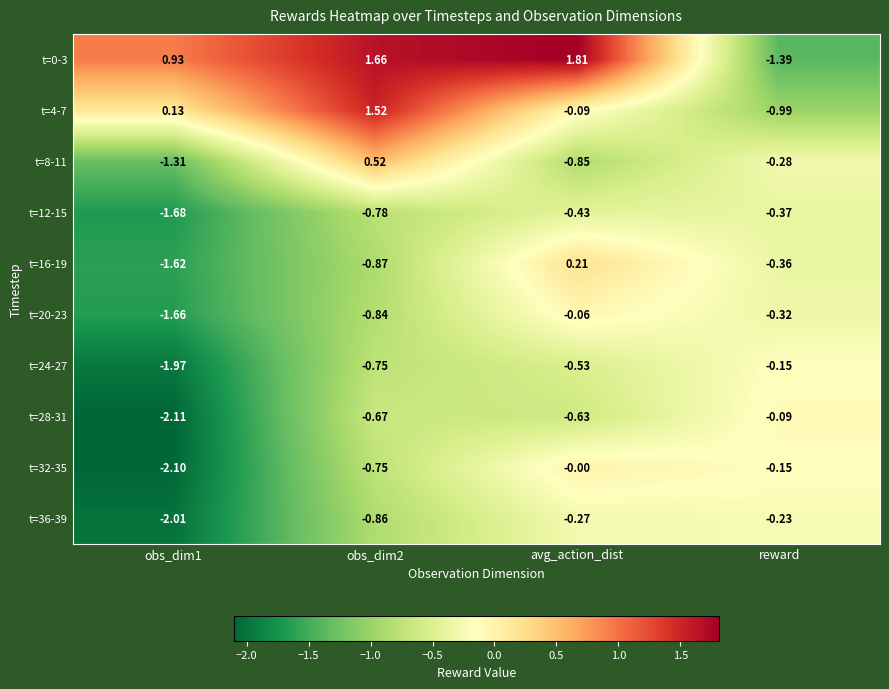

At which category is the sum across all series the highest?

avg_action_dist